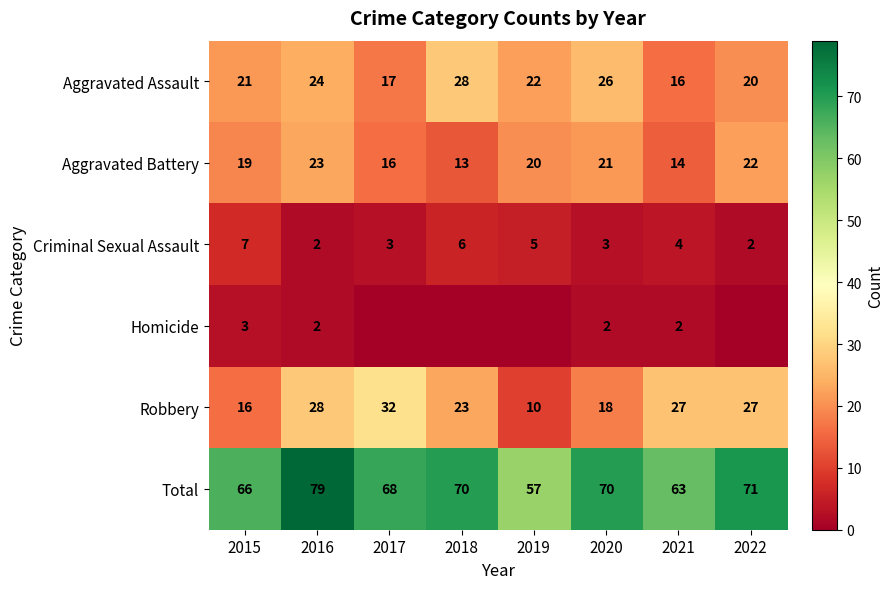

What is the highest value of the Robbery series?

32